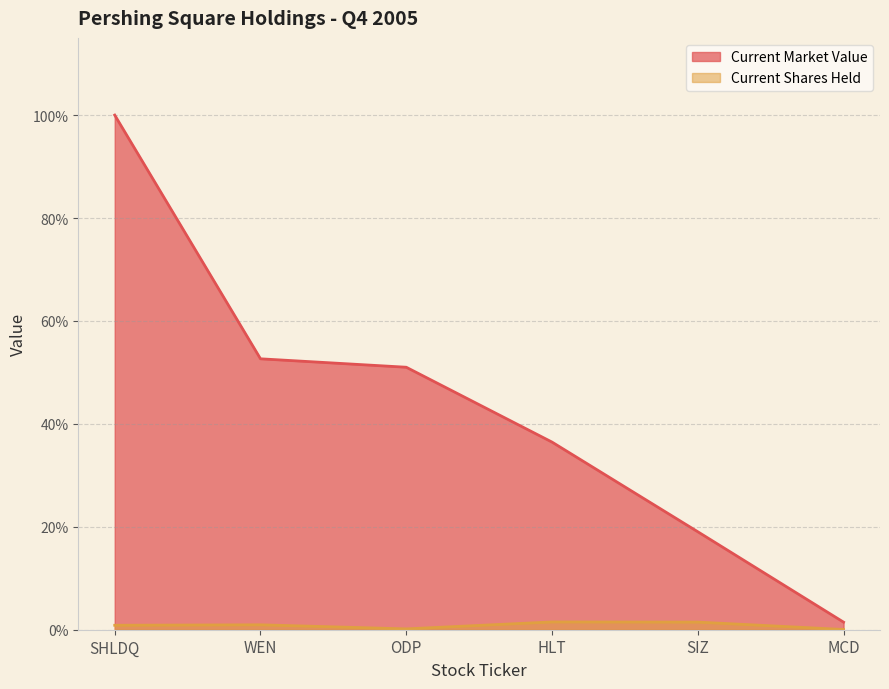

What is the value of the Current Market Value point at the 2nd from the left?

0.5